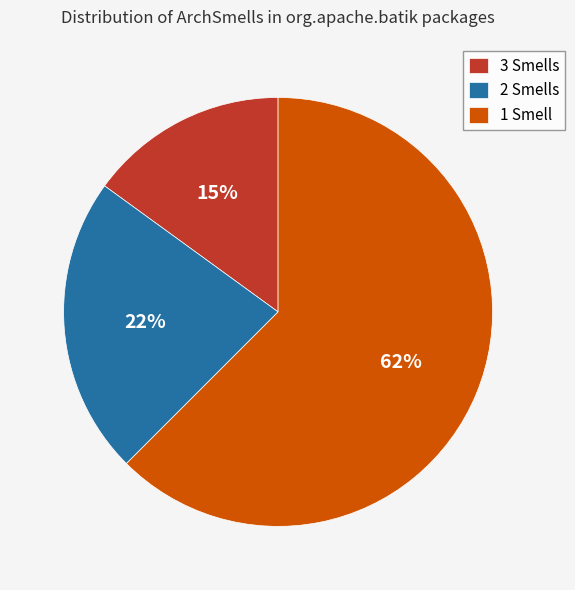

Is the sum of 3 Smells and 2 Smells greater than half?

No